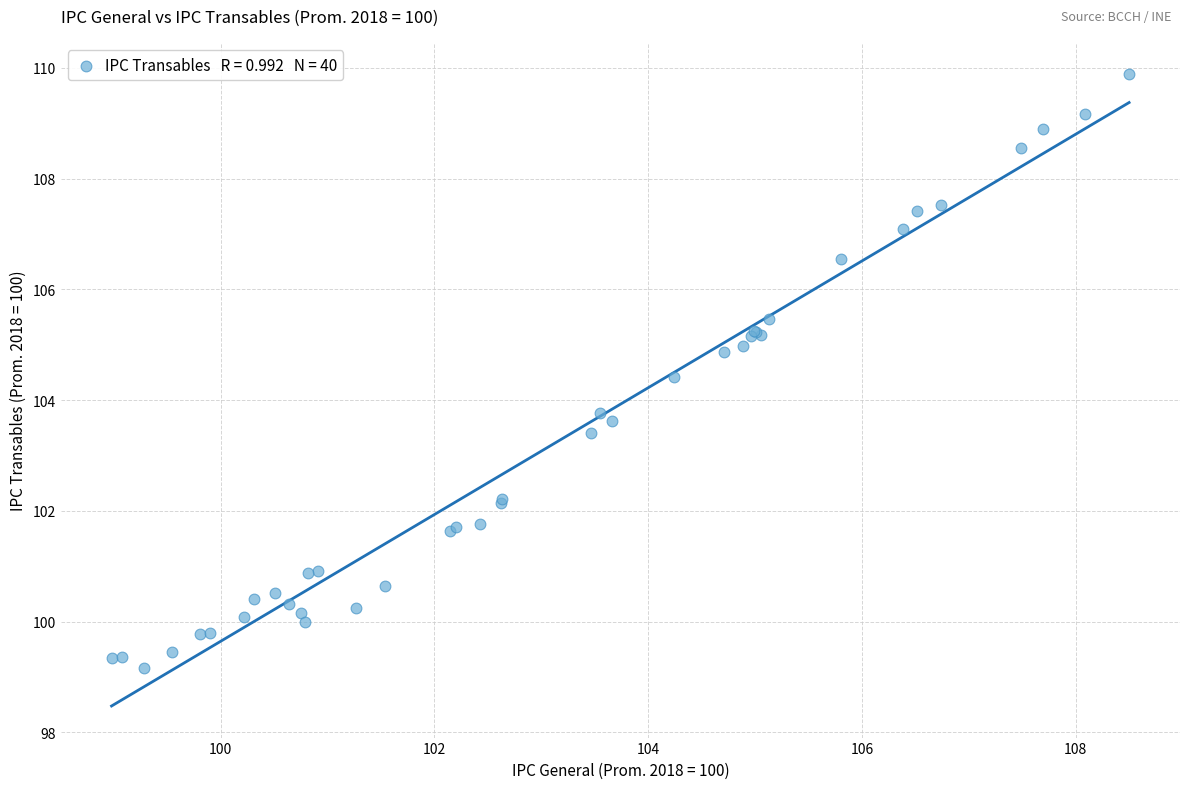

What Y value in the scatter plot is closest to 104?

103.8